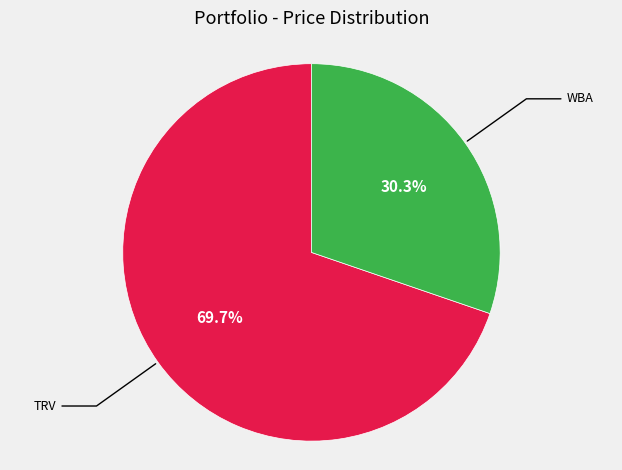

Is there any slice that represents more than half of the pie?

Yes